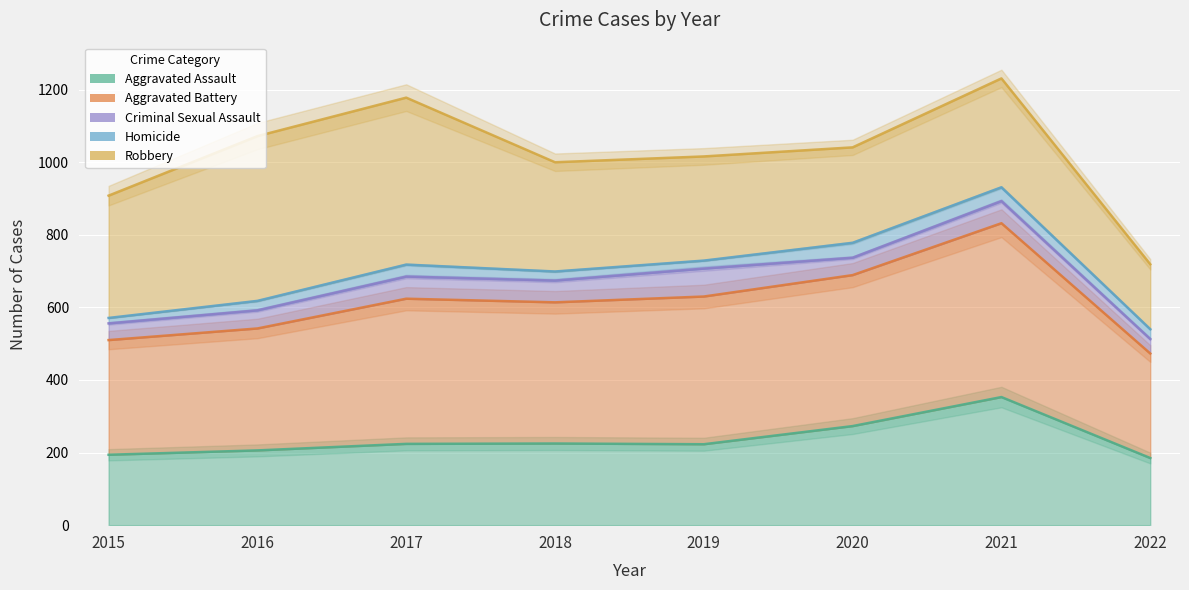

Where is Aggravated Battery nearest to the value 652?

2019